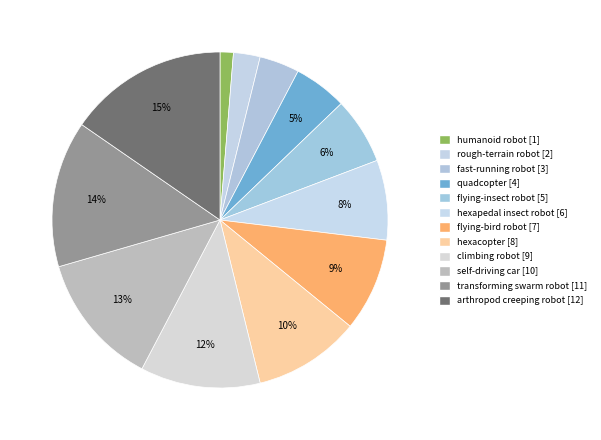

Rank the categories by value from lowest to highest.

humanoid robot, rough-terrain robot, fast-running robot, quadcopter, flying-insect robot, hexapedal insect robot, flying-bird robot, hexacopter, climbing robot, self-driving car, transforming swarm robot, arthropod creeping robot